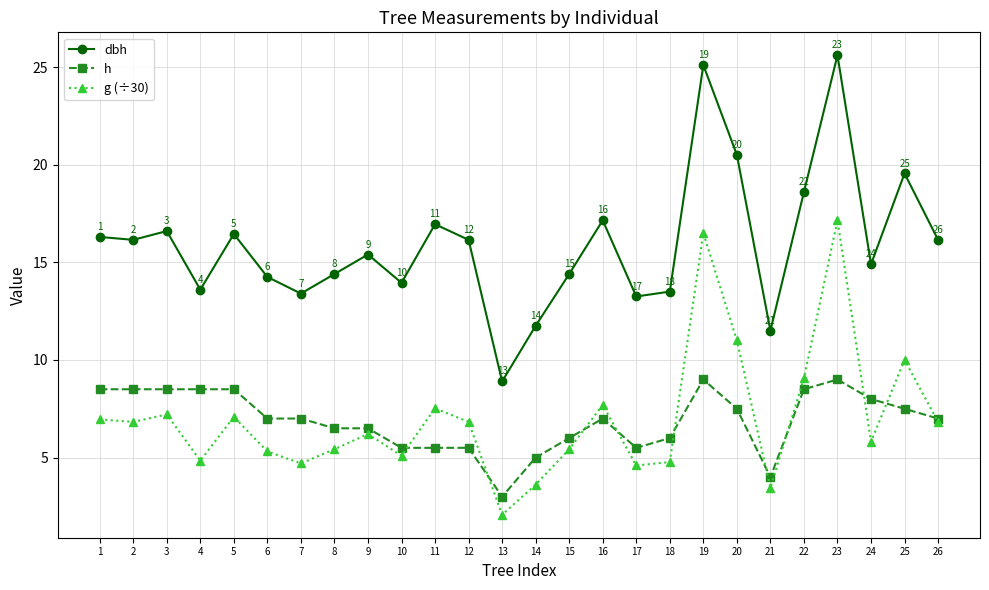

Between which two adjacent categories do g (÷30) and h first intersect?

10 and 11